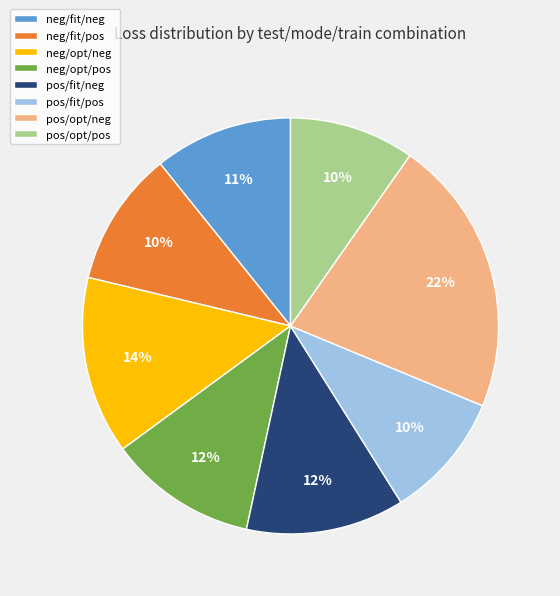

Combined, do neg/fit/neg and pos/opt/pos account for over 50%?

No